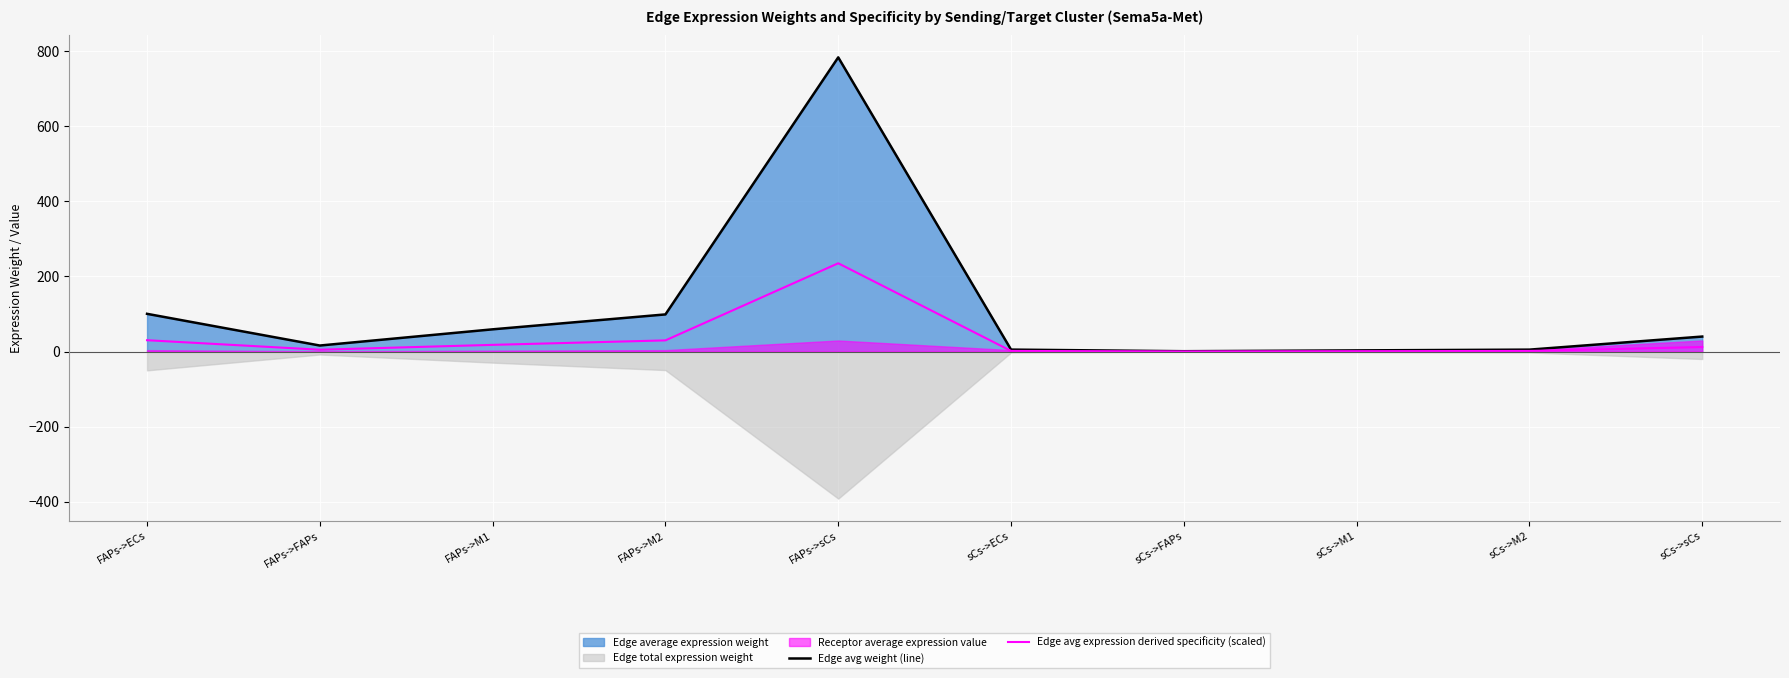

How many interior local peaks does the Edge avg expression derived specificity (scaled) series have?

1